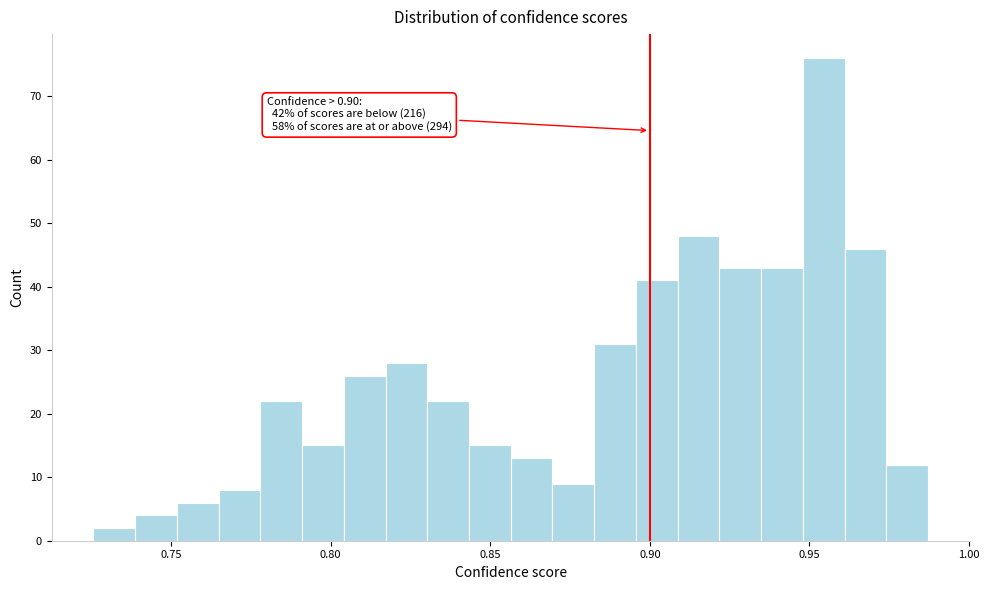

Read against the x-axis, roughly where is the centre of the tallest bar?

0.955